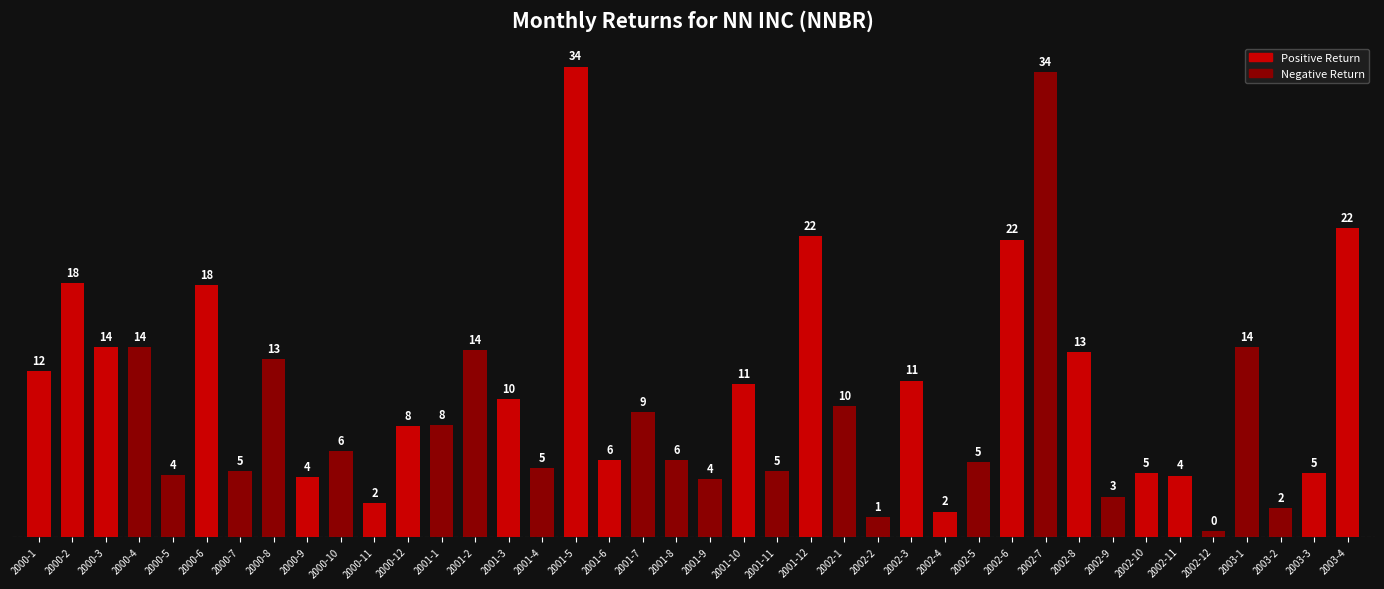

Are the bars horizontal?

No